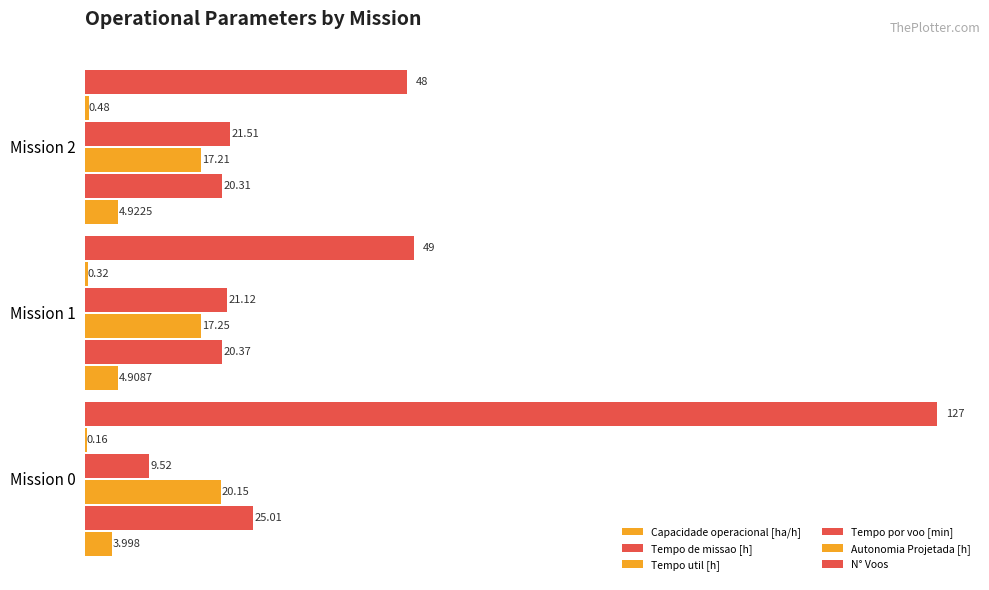

How many series are shown in this chart?

6